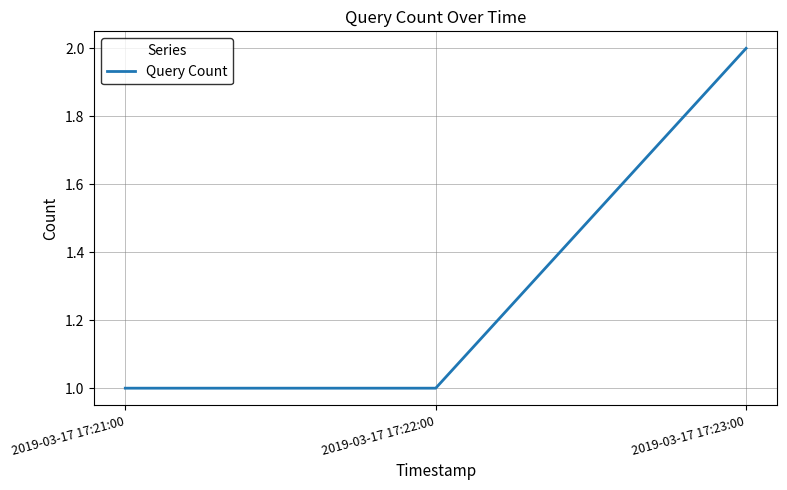

What position from the left is 2019-03-17 17:23:00?

3